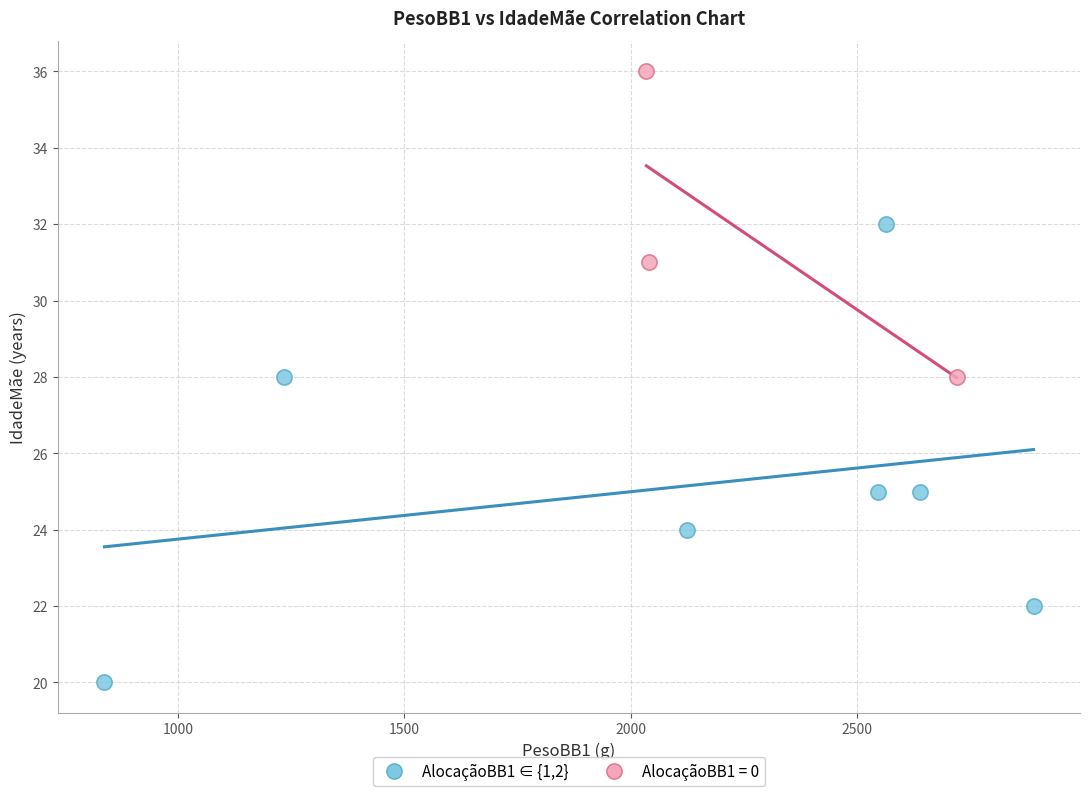

Which series has the widest spread of Y values?

AlocaçãoBB1 ∈ {1,2}